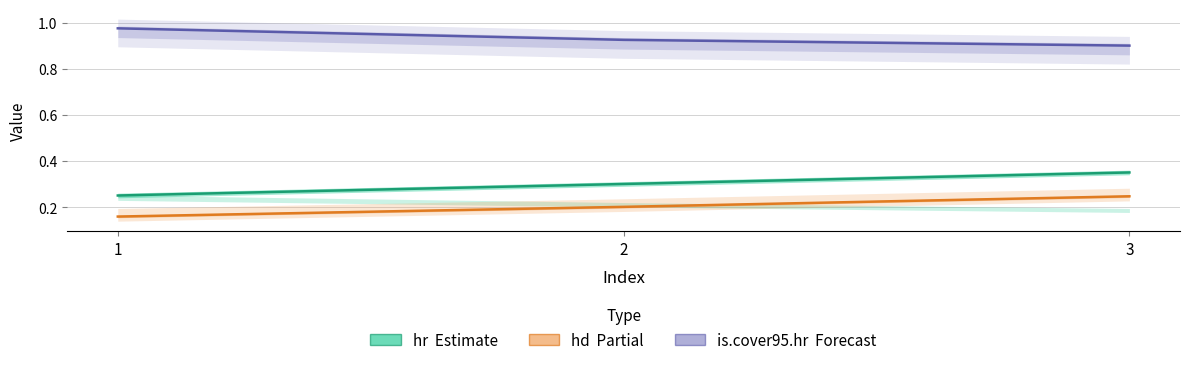

What is the total value across all series at 1?

1.4